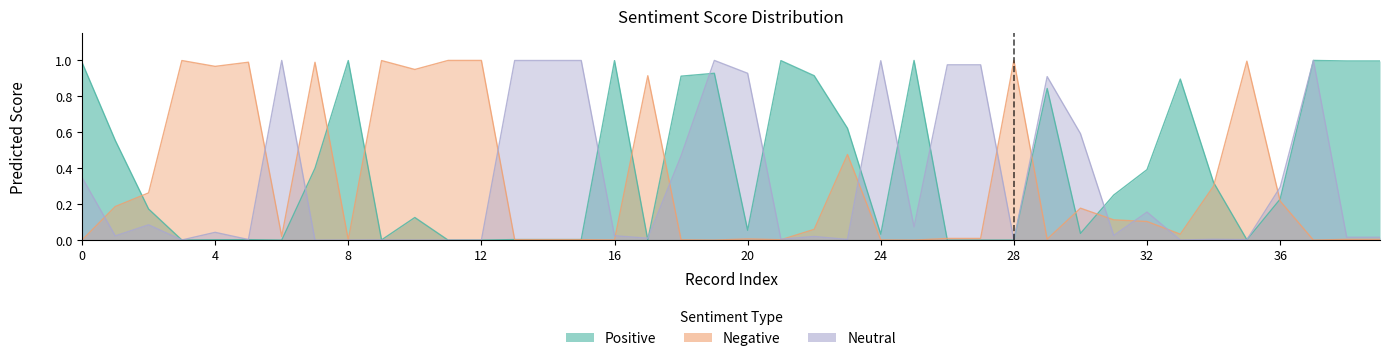

What is the value of the Positive point at the 33rd from the left?

0.4